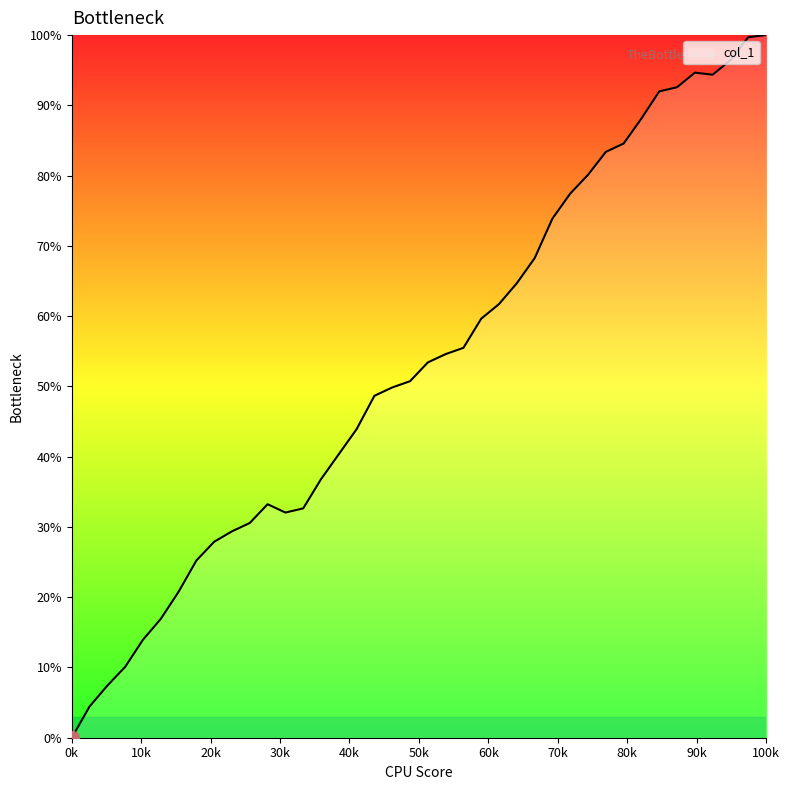

What is the difference between the maximum and minimum values?

100.0